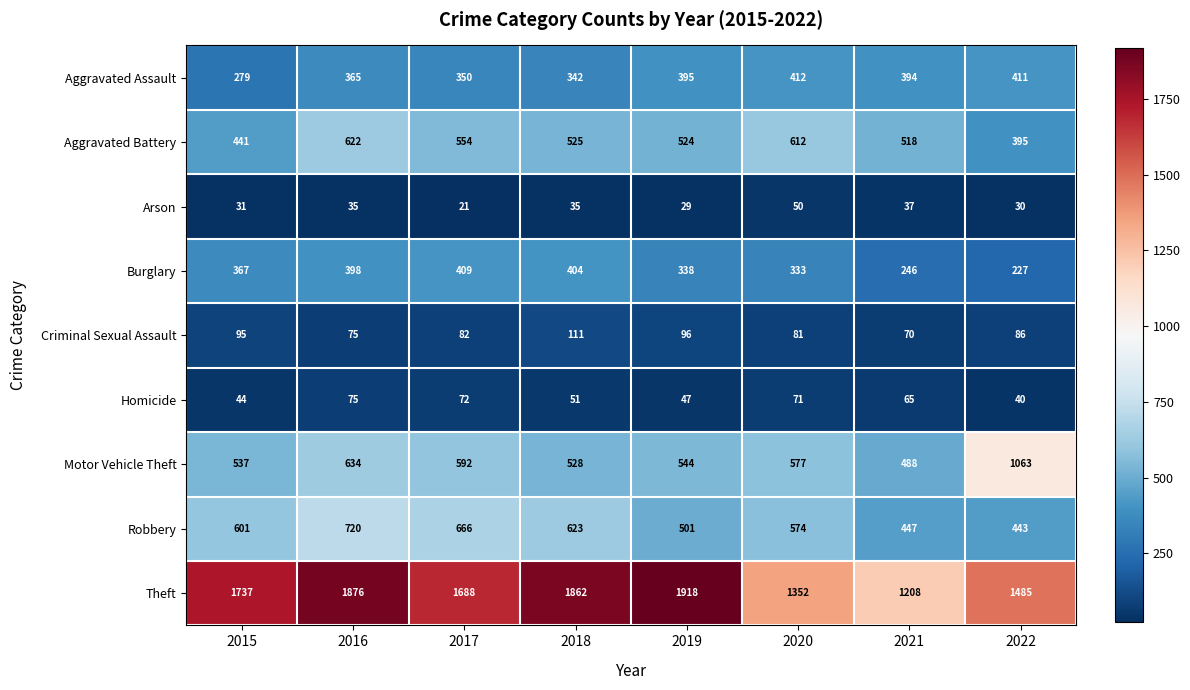

Which series has the largest range (max minus min)?

Theft